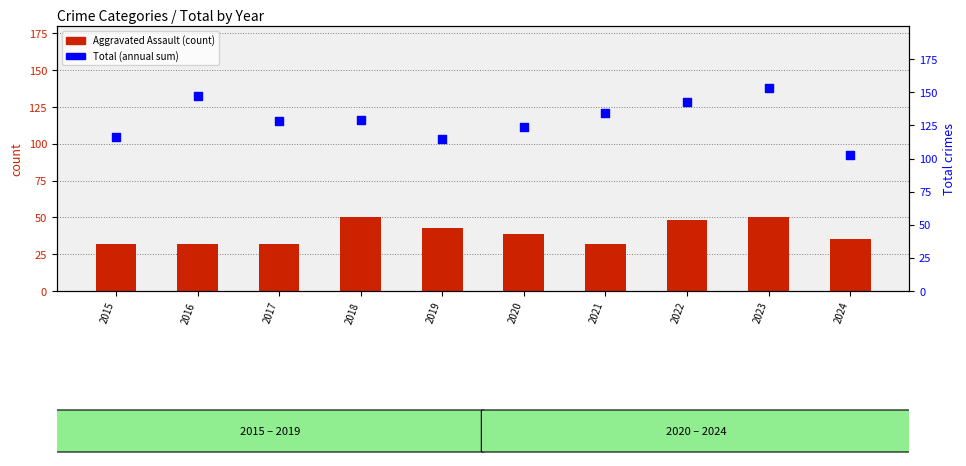

Which series reaches the maximum Y coordinate?

Total